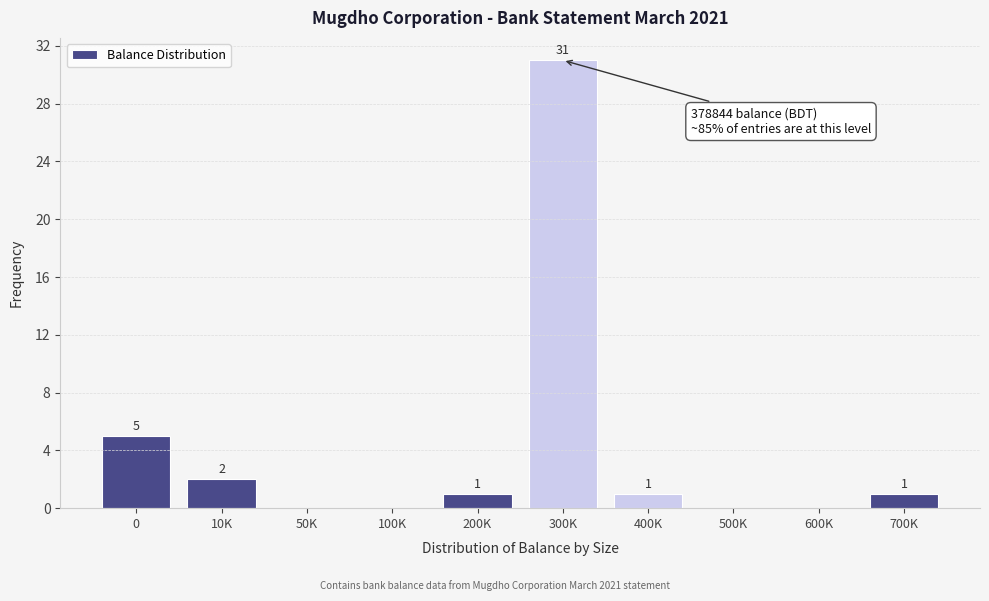

Reading left to right, what are all the values shown in this chart?

0=5	10K=2	50K=0	100K=0	200K=1	300K=31	400K=1	500K=0	600K=0	700K=1